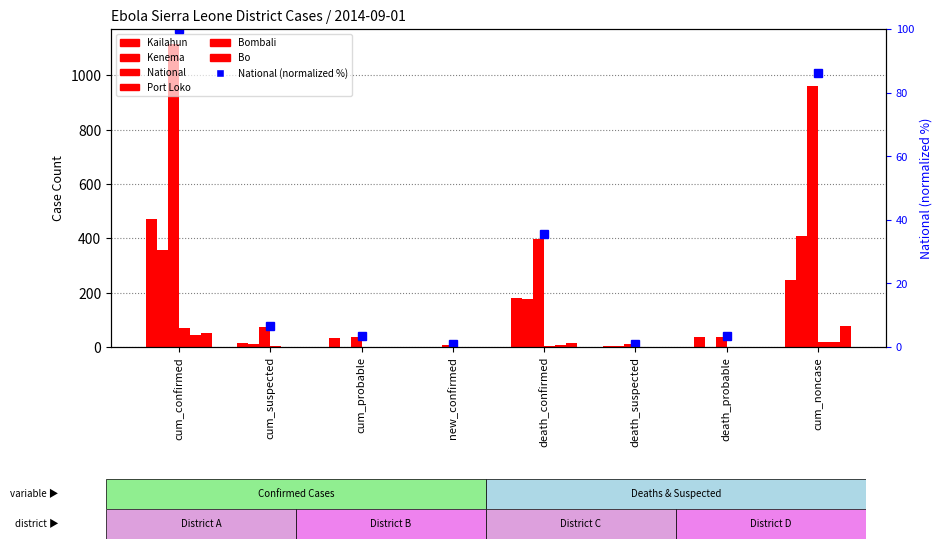

Rank the categories by Kailahun value from lowest to highest.

new_confirmed, death_suspected, cum_suspected, cum_probable, death_probable, death_confirmed, cum_noncase, cum_confirmed